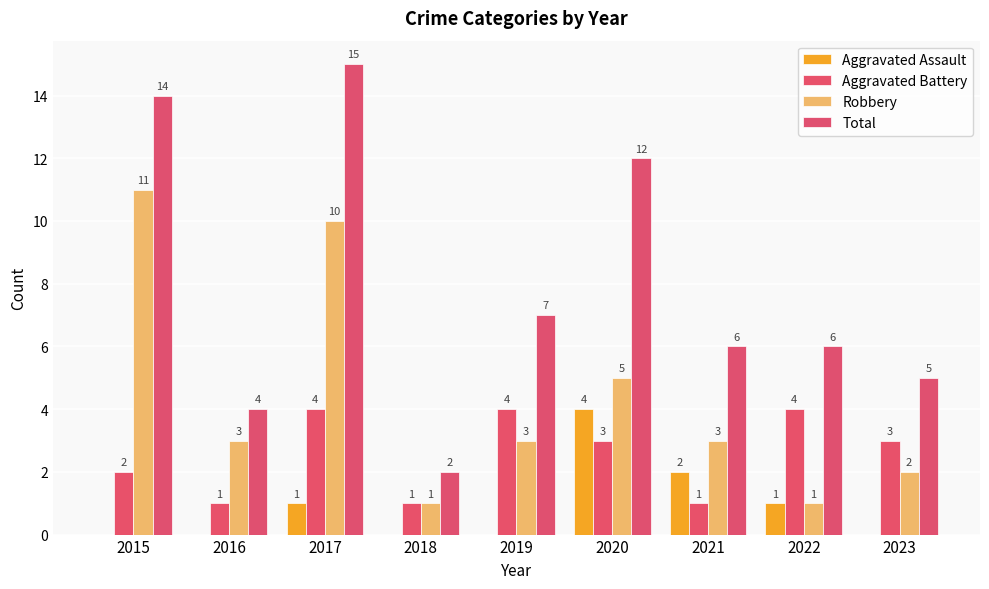

How many data points does each series have?

9